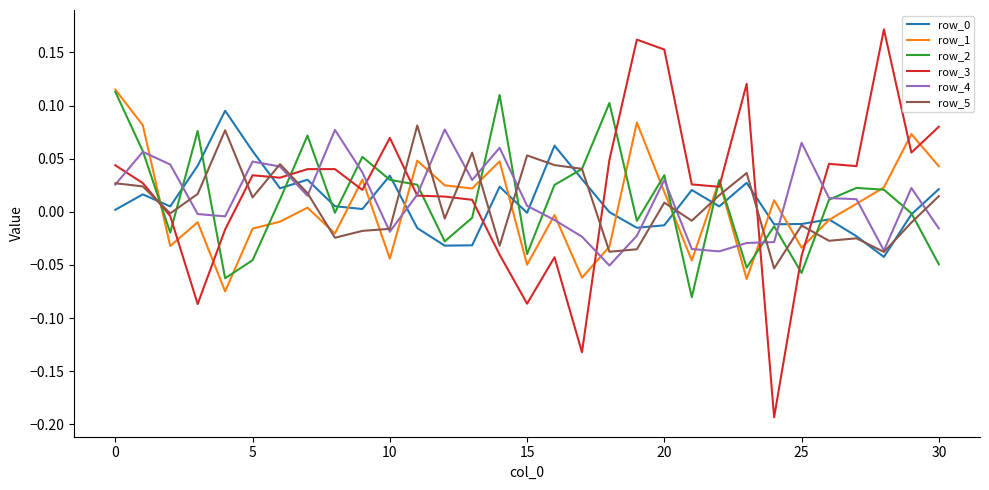

Which series has the largest range (max minus min)?

row_3